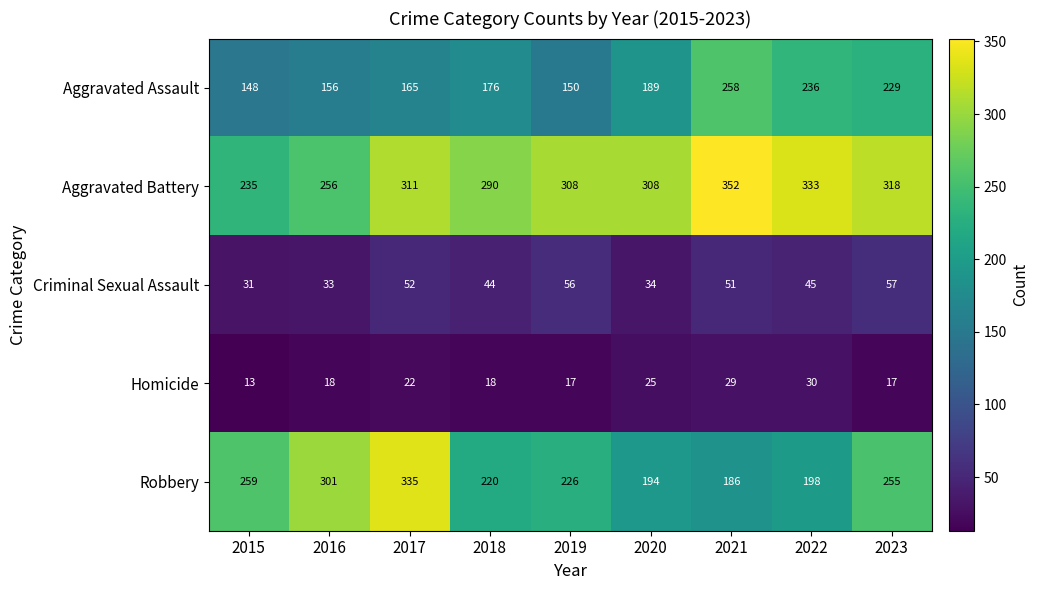

The value of Robbery at 2020 is 194. True or false?

True